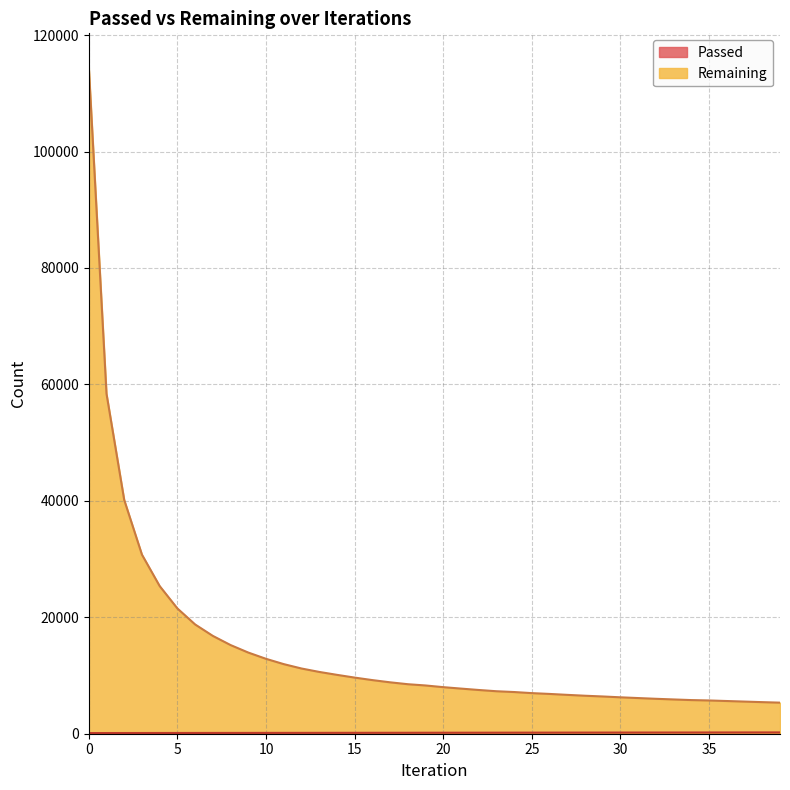

True or false: Remaining and Passed cross at least once.

False